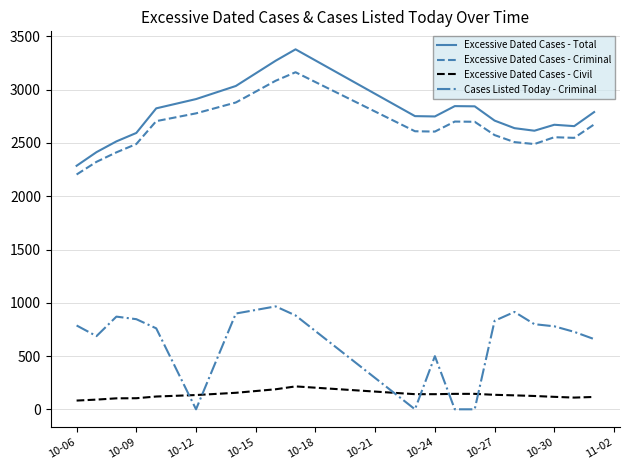

List the series in order of their peak value, highest first.

Excessive Dated Cases - Total, Excessive Dated Cases - Criminal, Cases Listed Today - Criminal, Excessive Dated Cases - Civil